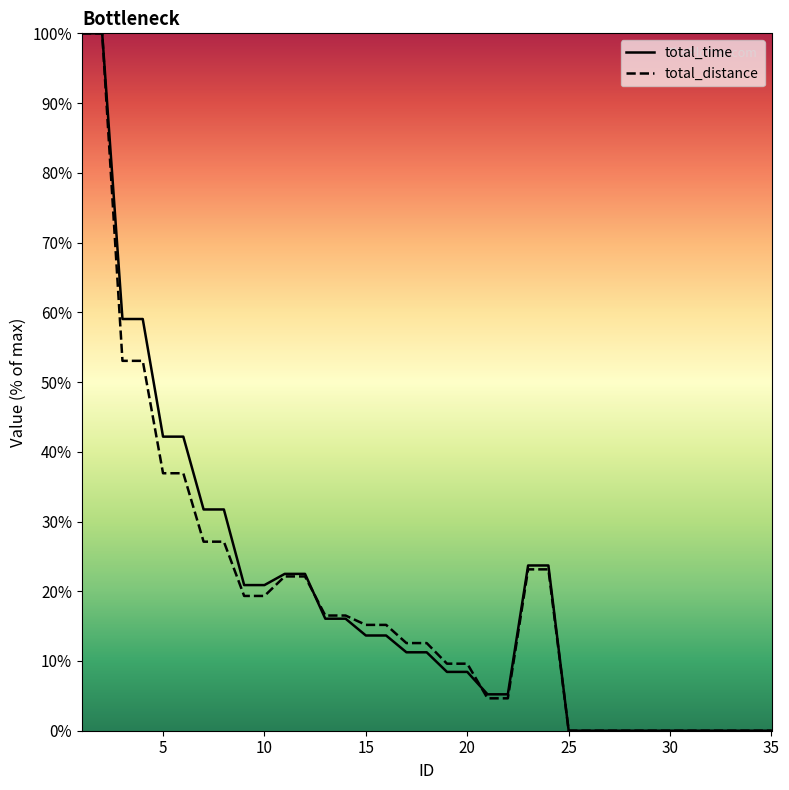

The total_distance series shows 21.3 at 5. True or false?

False